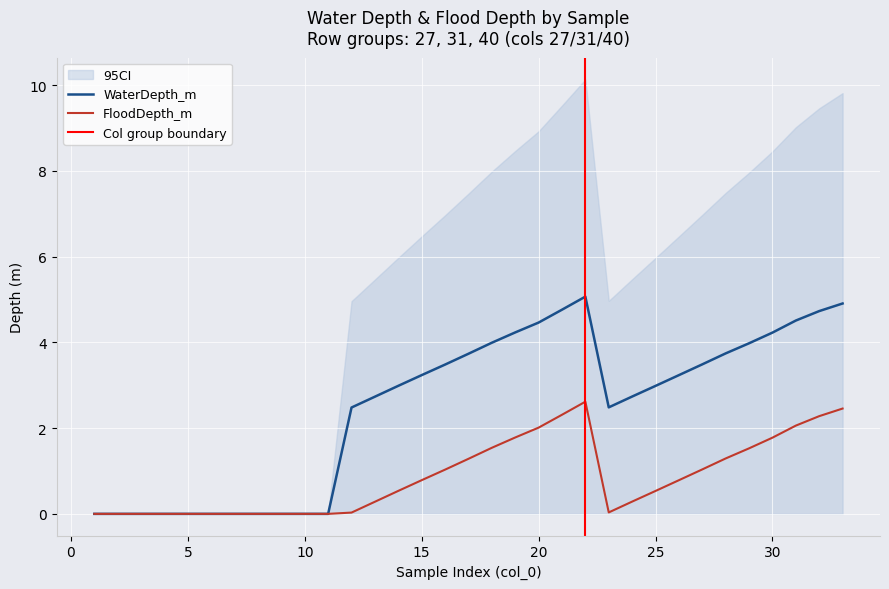

What is the maximum value for WaterDepth_m?

5.1